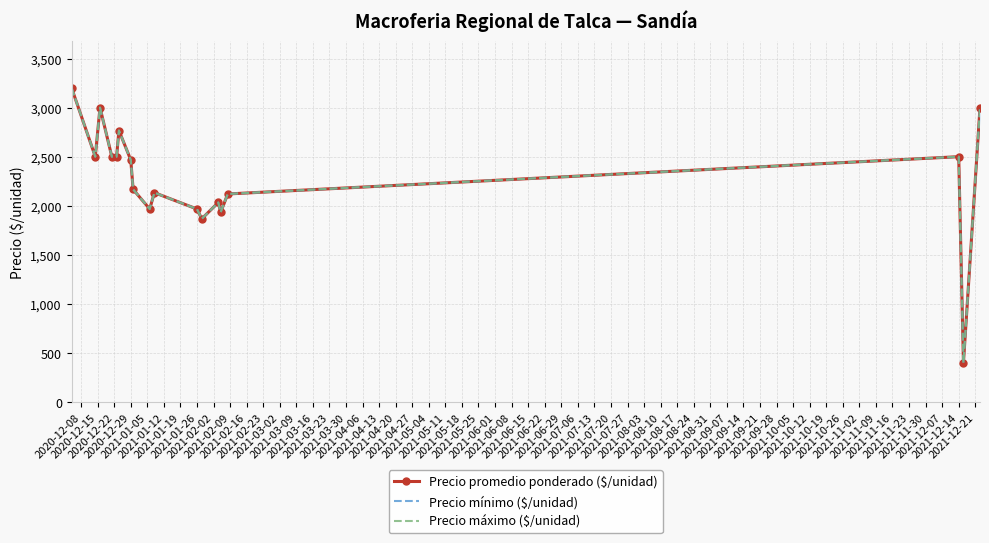

Does the chart have visible grid lines?

Yes